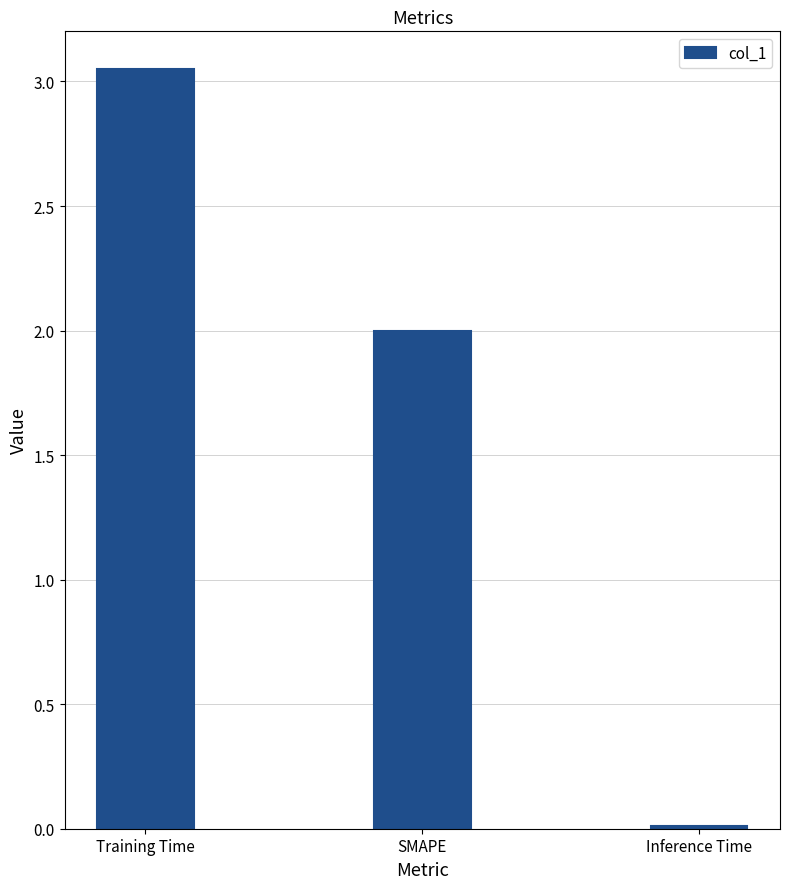

Where does the data first go above 2?

Training Time